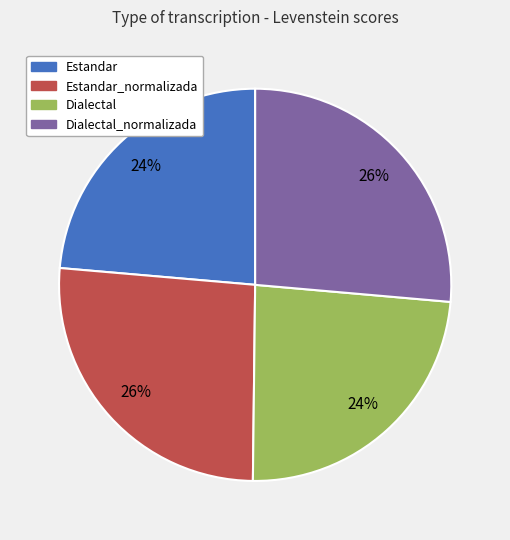

How many slices are in this pie chart?

4